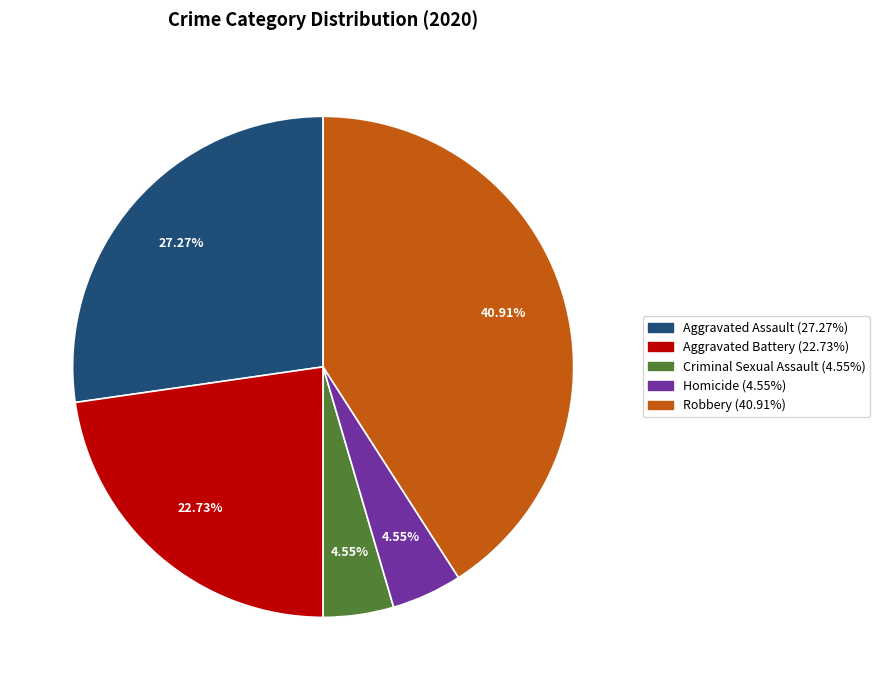

To the nearest percent, what portion does Aggravated Assault represent?

27%